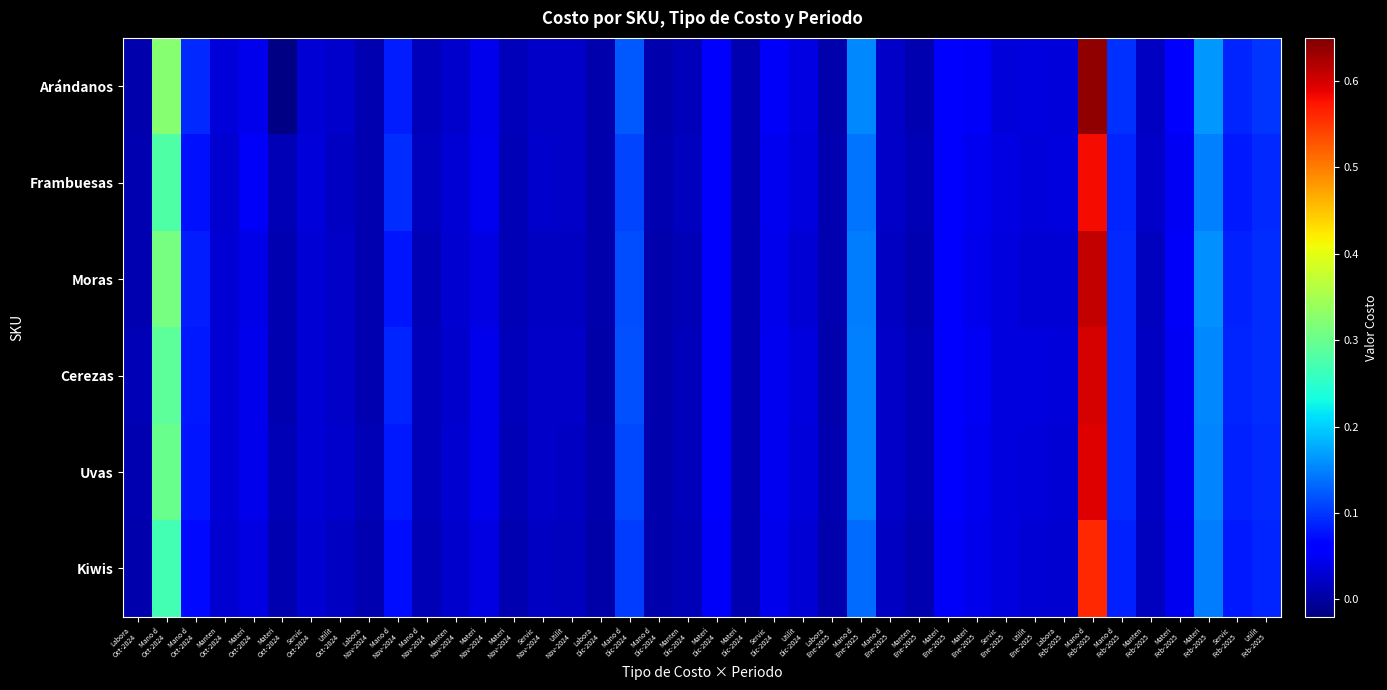

Reading left to right, extract all data points from this chart.

Arándanos: Labora
Oct-2024=0.0	Mano d
Oct-2024=0.3	Mano d
Oct-2024=0.1	Manten
Oct-2024=0.0	Materi
Oct-2024=0.0	Materi
Oct-2024=-0.0	Servic
Oct-2024=0.0	Utilit
Oct-2024=0.0	Labora
Nov-2024=0.0	Mano d
Nov-2024=0.1	Mano d
Nov-2024=0.0	Manten
Nov-2024=0.0	Materi
Nov-2024=0.0	Materi
Nov-2024=0.0	Servic
Nov-2024=0.0	Utilit
Nov-2024=0.0	Labora
Dic-2024=0.0	Mano d
Dic-2024=0.1	Mano d
Dic-2024=0.0	Manten
Dic-2024=0.0	Materi
Dic-2024=0.1	Materi
Dic-2024=0.0	Servic
Dic-2024=0.1	Utilit
Dic-2024=0.0	Labora
Ene-2025=0.0	Mano d
Ene-2025=0.2	Mano d
Ene-2025=0.0	Manten
Ene-2025=0.0	Materi
Ene-2025=0.1	Materi
Ene-2025=0.1	Servic
Ene-2025=0.0	Utilit
Ene-2025=0.0	Labora
Feb-2025=0.0	Mano d
Feb-2025=0.6	Mano d
Feb-2025=0.1	Manten
Feb-2025=0.0	Materi
Feb-2025=0.1	Materi
Feb-2025=0.2	Servic
Feb-2025=0.1	Utilit
Feb-2025=0.1
Frambuesas: Labora
Oct-2024=0.0	Mano d
Oct-2024=0.3	Mano d
Oct-2024=0.1	Manten
Oct-2024=0.0	Materi
Oct-2024=0.1	Materi
Oct-2024=0.0	Servic
Oct-2024=0.0	Utilit
Oct-2024=0.0	Labora
Nov-2024=0.0	Mano d
Nov-2024=0.1	Mano d
Nov-2024=0.0	Manten
Nov-2024=0.0	Materi
Nov-2024=0.0	Materi
Nov-2024=0.0	Servic
Nov-2024=0.0	Utilit
Nov-2024=0.0	Labora
Dic-2024=0.0	Mano d
Dic-2024=0.1	Mano d
Dic-2024=0.0	Manten
Dic-2024=0.0	Materi
Dic-2024=0.1	Materi
Dic-2024=0.0	Servic
Dic-2024=0.0	Utilit
Dic-2024=0.0	Labora
Ene-2025=0.0	Mano d
Ene-2025=0.1	Mano d
Ene-2025=0.0	Manten
Ene-2025=0.0	Materi
Ene-2025=0.1	Materi
Ene-2025=0.0	Servic
Ene-2025=0.0	Utilit
Ene-2025=0.0	Labora
Feb-2025=0.0	Mano d
Feb-2025=0.6	Mano d
Feb-2025=0.1	Manten
Feb-2025=0.0	Materi
Feb-2025=0.0	Materi
Feb-2025=0.1	Servic
Feb-2025=0.1	Utilit
Feb-2025=0.1
Moras: Labora
Oct-2024=0.0	Mano d
Oct-2024=0.3	Mano d
Oct-2024=0.1	Manten
Oct-2024=0.0	Materi
Oct-2024=0.0	Materi
Oct-2024=0.0	Servic
Oct-2024=0.0	Utilit
Oct-2024=0.0	Labora
Nov-2024=0.0	Mano d
Nov-2024=0.1	Mano d
Nov-2024=0.0	Manten
Nov-2024=0.0	Materi
Nov-2024=0.0	Materi
Nov-2024=0.0	Servic
Nov-2024=0.0	Utilit
Nov-2024=0.0	Labora
Dic-2024=0.0	Mano d
Dic-2024=0.1	Mano d
Dic-2024=0.0	Manten
Dic-2024=0.0	Materi
Dic-2024=0.1	Materi
Dic-2024=0.0	Servic
Dic-2024=0.0	Utilit
Dic-2024=0.0	Labora
Ene-2025=0.0	Mano d
Ene-2025=0.1	Mano d
Ene-2025=0.0	Manten
Ene-2025=0.0	Materi
Ene-2025=0.1	Materi
Ene-2025=0.0	Servic
Ene-2025=0.0	Utilit
Ene-2025=0.0	Labora
Feb-2025=0.0	Mano d
Feb-2025=0.6	Mano d
Feb-2025=0.1	Manten
Feb-2025=0.0	Materi
Feb-2025=0.1	Materi
Feb-2025=0.2	Servic
Feb-2025=0.1	Utilit
Feb-2025=0.1
Cerezas: Labora
Oct-2024=0.0	Mano d
Oct-2024=0.3	Mano d
Oct-2024=0.1	Manten
Oct-2024=0.0	Materi
Oct-2024=0.0	Materi
Oct-2024=0.0	Servic
Oct-2024=0.0	Utilit
Oct-2024=0.0	Labora
Nov-2024=0.0	Mano d
Nov-2024=0.1	Mano d
Nov-2024=0.0	Manten
Nov-2024=0.0	Materi
Nov-2024=0.0	Materi
Nov-2024=0.0	Servic
Nov-2024=0.0	Utilit
Nov-2024=0.0	Labora
Dic-2024=0.0	Mano d
Dic-2024=0.1	Mano d
Dic-2024=0.0	Manten
Dic-2024=0.0	Materi
Dic-2024=0.1	Materi
Dic-2024=0.0	Servic
Dic-2024=0.0	Utilit
Dic-2024=0.0	Labora
Ene-2025=0.0	Mano d
Ene-2025=0.1	Mano d
Ene-2025=0.0	Manten
Ene-2025=0.0	Materi
Ene-2025=0.1	Materi
Ene-2025=0.1	Servic
Ene-2025=0.0	Utilit
Ene-2025=0.0	Labora
Feb-2025=0.0	Mano d
Feb-2025=0.6	Mano d
Feb-2025=0.1	Manten
Feb-2025=0.0	Materi
Feb-2025=0.1	Materi
Feb-2025=0.2	Servic
Feb-2025=0.1	Utilit
Feb-2025=0.1
Uvas: Labora
Oct-2024=0.0	Mano d
Oct-2024=0.3	Mano d
Oct-2024=0.1	Manten
Oct-2024=0.0	Materi
Oct-2024=0.0	Materi
Oct-2024=0.0	Servic
Oct-2024=0.0	Utilit
Oct-2024=0.0	Labora
Nov-2024=0.0	Mano d
Nov-2024=0.1	Mano d
Nov-2024=0.0	Manten
Nov-2024=0.0	Materi
Nov-2024=0.0	Materi
Nov-2024=0.0	Servic
Nov-2024=0.0	Utilit
Nov-2024=0.0	Labora
Dic-2024=0.0	Mano d
Dic-2024=0.1	Mano d
Dic-2024=0.0	Manten
Dic-2024=0.0	Materi
Dic-2024=0.1	Materi
Dic-2024=0.0	Servic
Dic-2024=0.0	Utilit
Dic-2024=0.0	Labora
Ene-2025=0.0	Mano d
Ene-2025=0.1	Mano d
Ene-2025=0.0	Manten
Ene-2025=0.0	Materi
Ene-2025=0.1	Materi
Ene-2025=0.0	Servic
Ene-2025=0.0	Utilit
Ene-2025=0.0	Labora
Feb-2025=0.0	Mano d
Feb-2025=0.6	Mano d
Feb-2025=0.1	Manten
Feb-2025=0.0	Materi
Feb-2025=0.1	Materi
Feb-2025=0.2	Servic
Feb-2025=0.1	Utilit
Feb-2025=0.1
Kiwis: Labora
Oct-2024=0.0	Mano d
Oct-2024=0.3	Mano d
Oct-2024=0.1	Manten
Oct-2024=0.0	Materi
Oct-2024=0.0	Materi
Oct-2024=0.0	Servic
Oct-2024=0.0	Utilit
Oct-2024=0.0	Labora
Nov-2024=0.0	Mano d
Nov-2024=0.1	Mano d
Nov-2024=0.0	Manten
Nov-2024=0.0	Materi
Nov-2024=0.0	Materi
Nov-2024=0.0	Servic
Nov-2024=0.0	Utilit
Nov-2024=0.0	Labora
Dic-2024=0.0	Mano d
Dic-2024=0.1	Mano d
Dic-2024=0.0	Manten
Dic-2024=0.0	Materi
Dic-2024=0.1	Materi
Dic-2024=0.0	Servic
Dic-2024=0.0	Utilit
Dic-2024=0.0	Labora
Ene-2025=0.0	Mano d
Ene-2025=0.1	Mano d
Ene-2025=0.0	Manten
Ene-2025=0.0	Materi
Ene-2025=0.1	Materi
Ene-2025=0.0	Servic
Ene-2025=0.0	Utilit
Ene-2025=0.0	Labora
Feb-2025=0.0	Mano d
Feb-2025=0.6	Mano d
Feb-2025=0.1	Manten
Feb-2025=0.0	Materi
Feb-2025=0.0	Materi
Feb-2025=0.1	Servic
Feb-2025=0.1	Utilit
Feb-2025=0.1